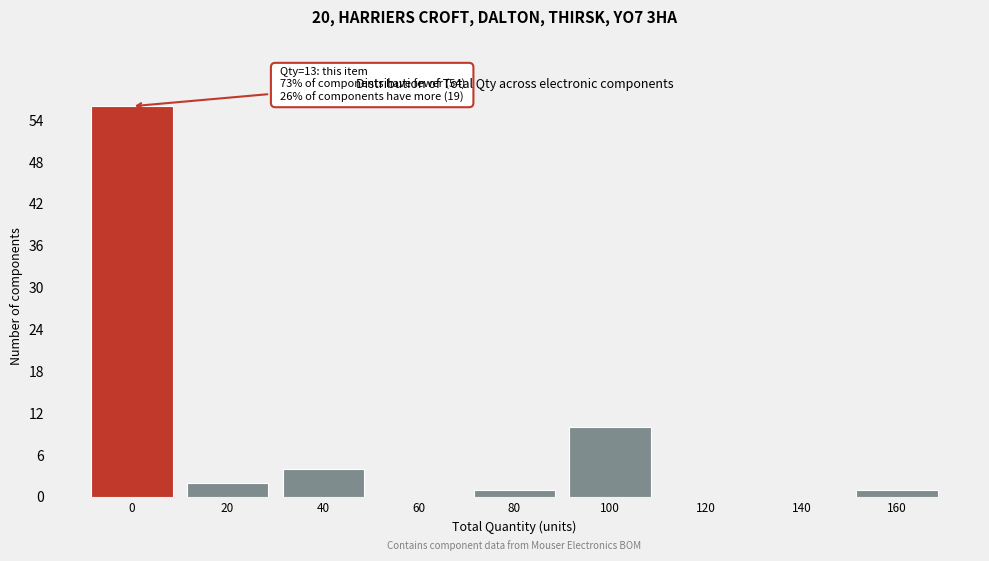

Reading right to left, what are all the values shown in this chart?

160=1	140=0	120=0	100=10	80=1	60=0	40=4	20=2	0=56